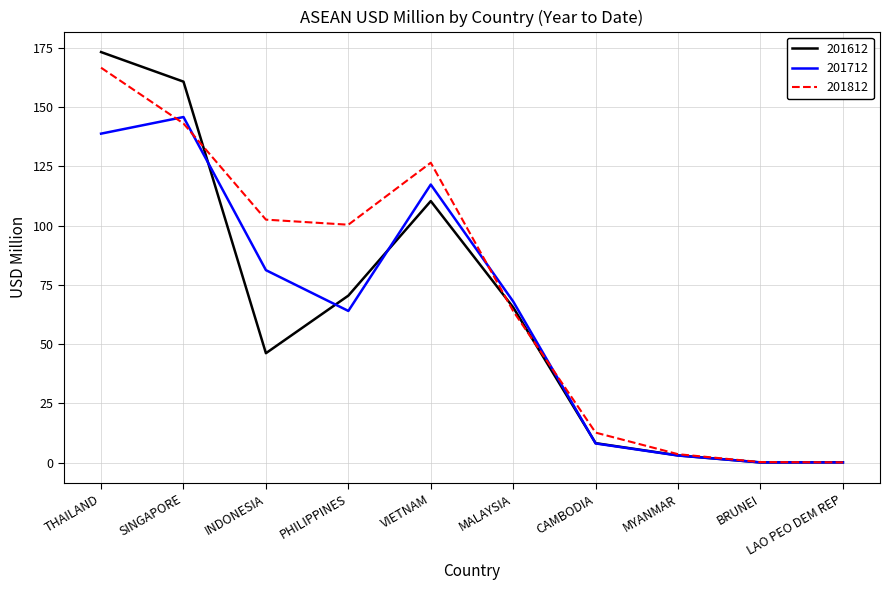

Rank the series by their maximum value, from highest to lowest.

201612, 201812, 201712